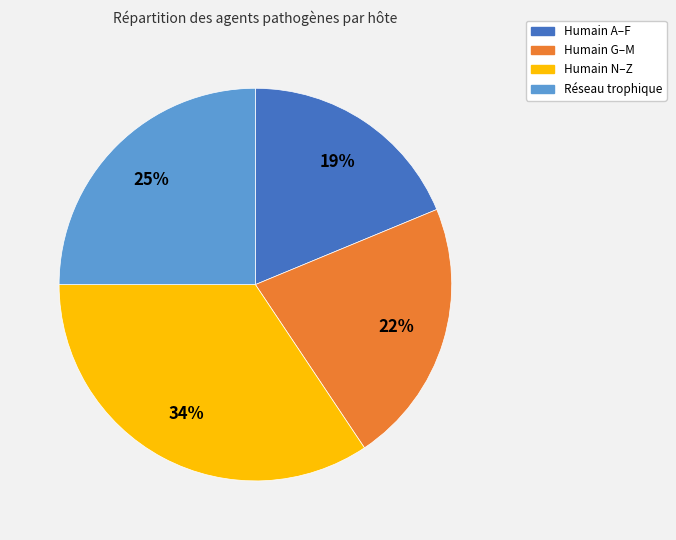

Does any single category account for the majority?

No